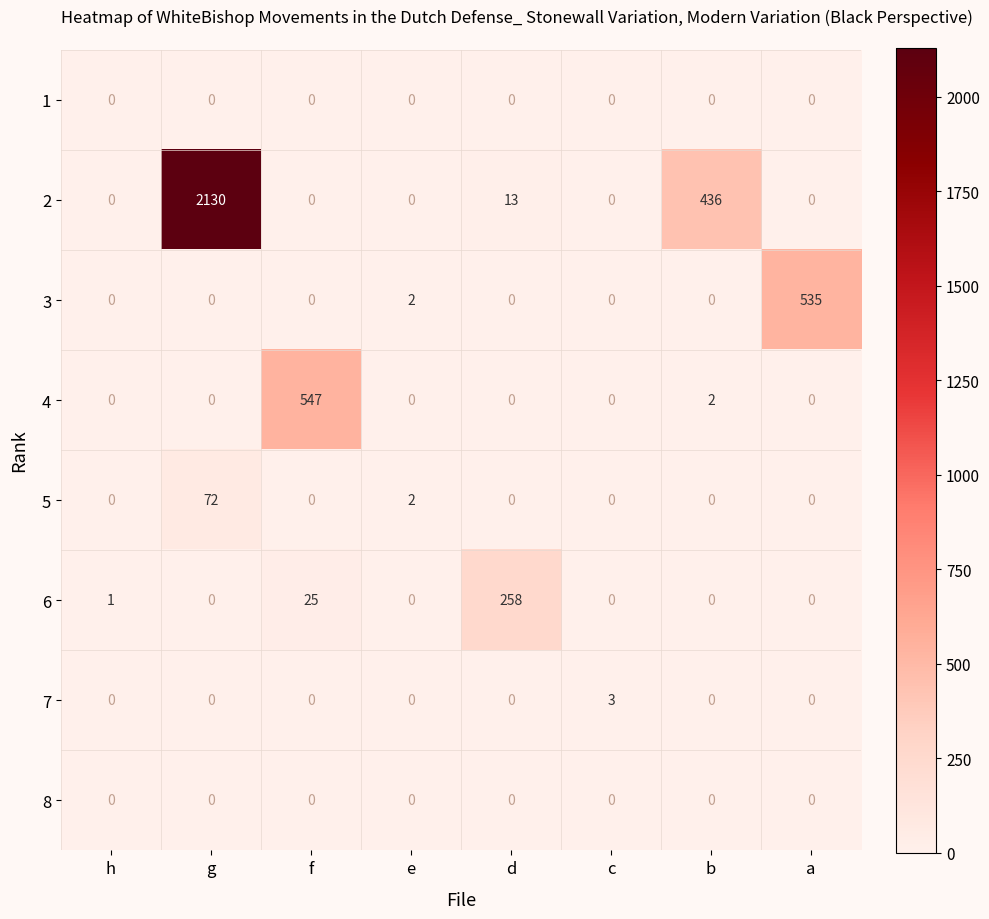

Between f and b, which series saw the biggest shift?

4